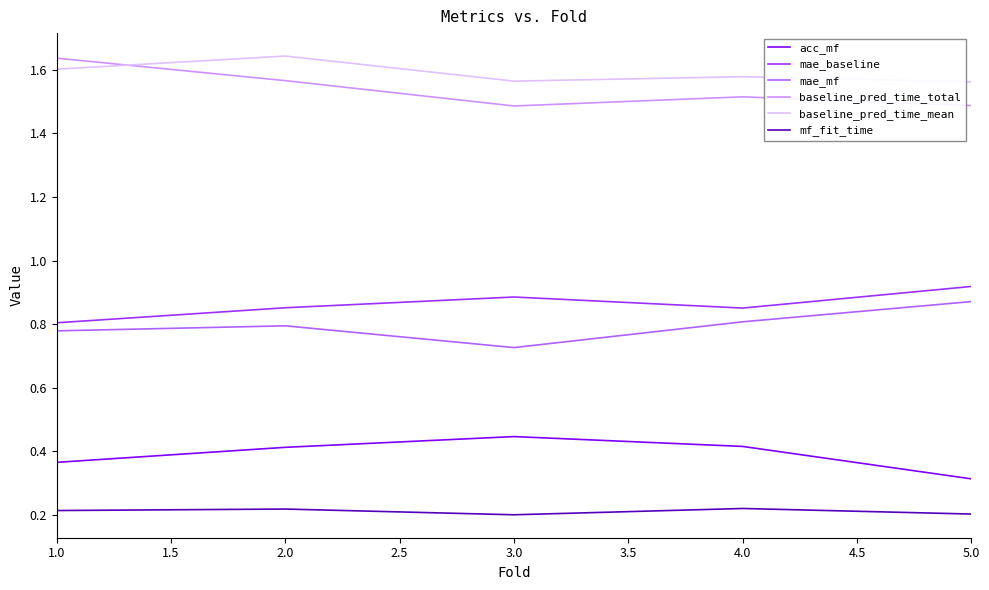

True or false: baseline_pred_time_total and mf_fit_time cross at least once.

False